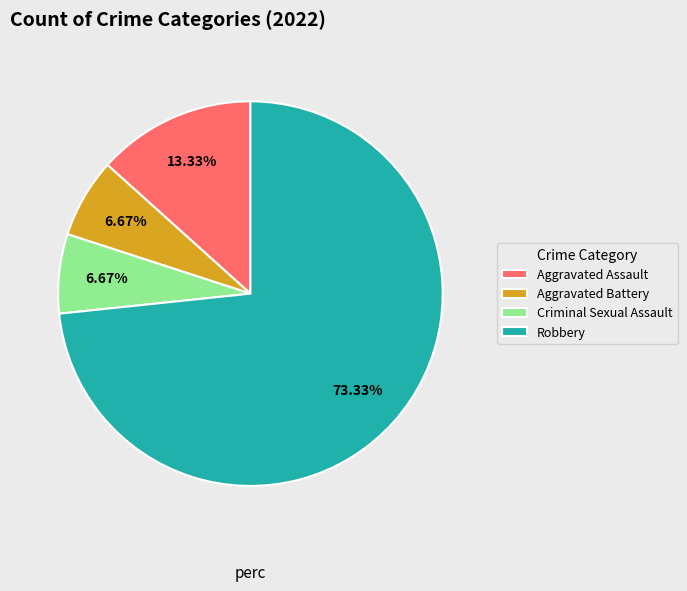

Which category has the biggest portion of the pie?

Robbery